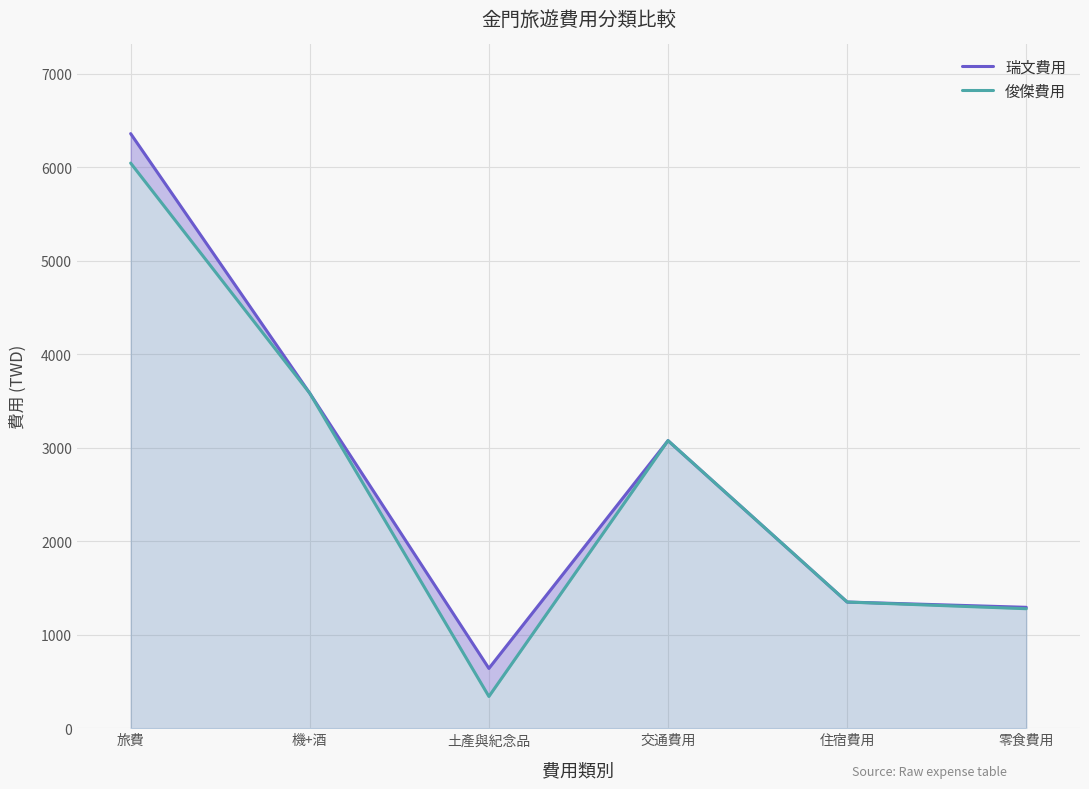

What is the highest value of the 俊傑費用 series?

6045.0